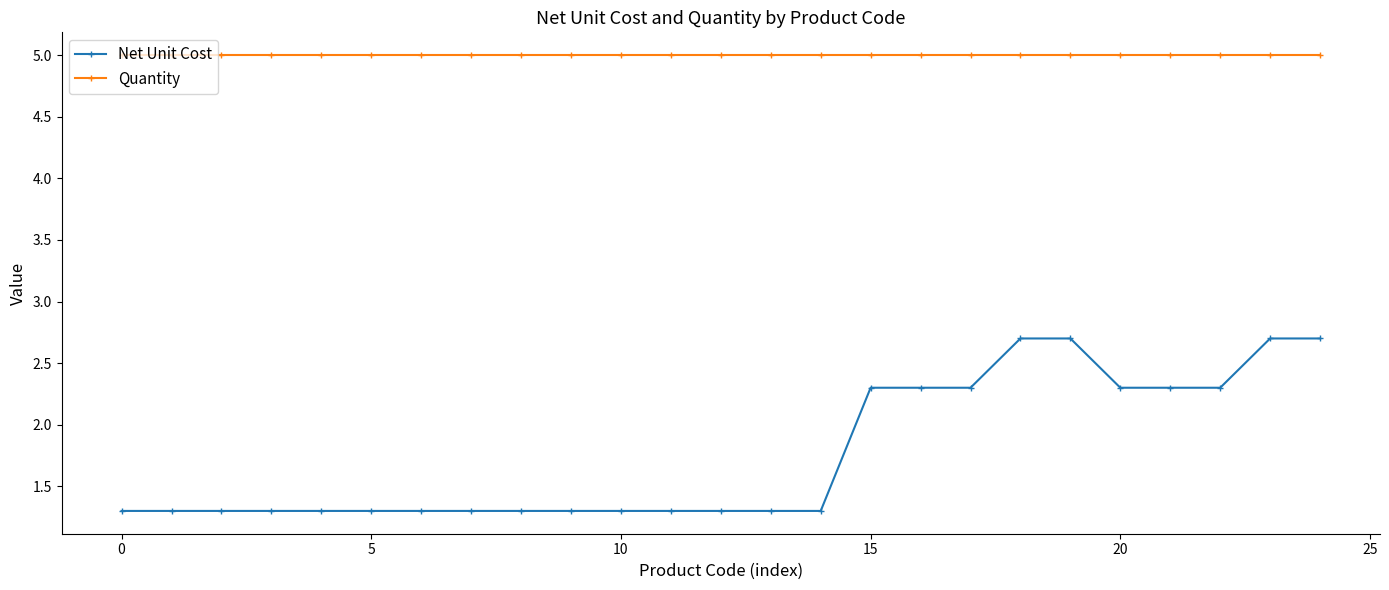

How many lines are shown in the chart?

2